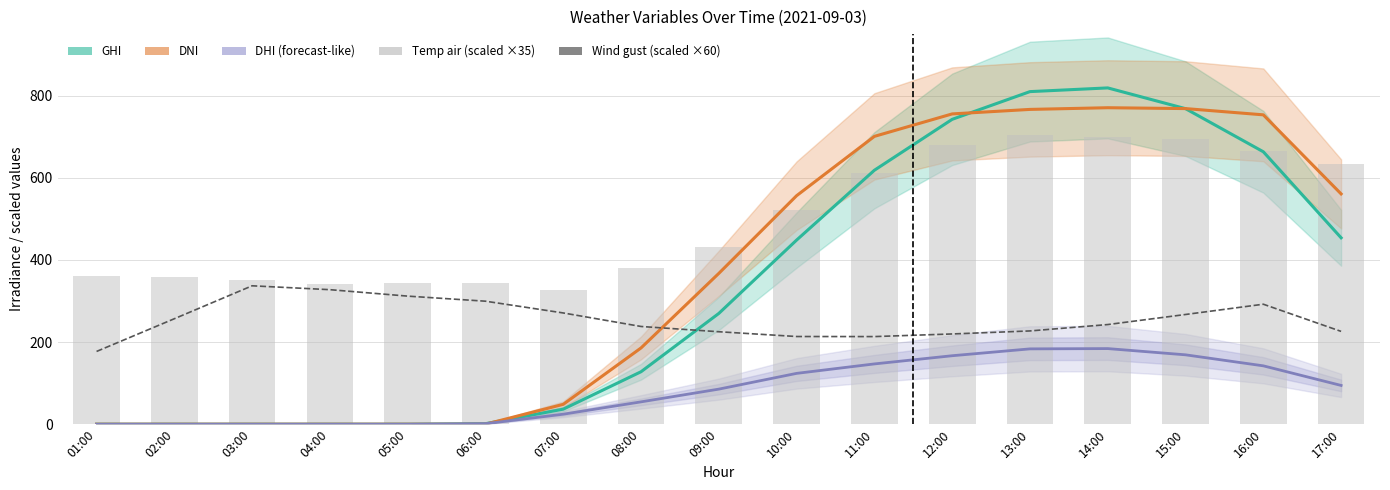

What is the difference between the maximum and minimum values in the DNI series?

770.7